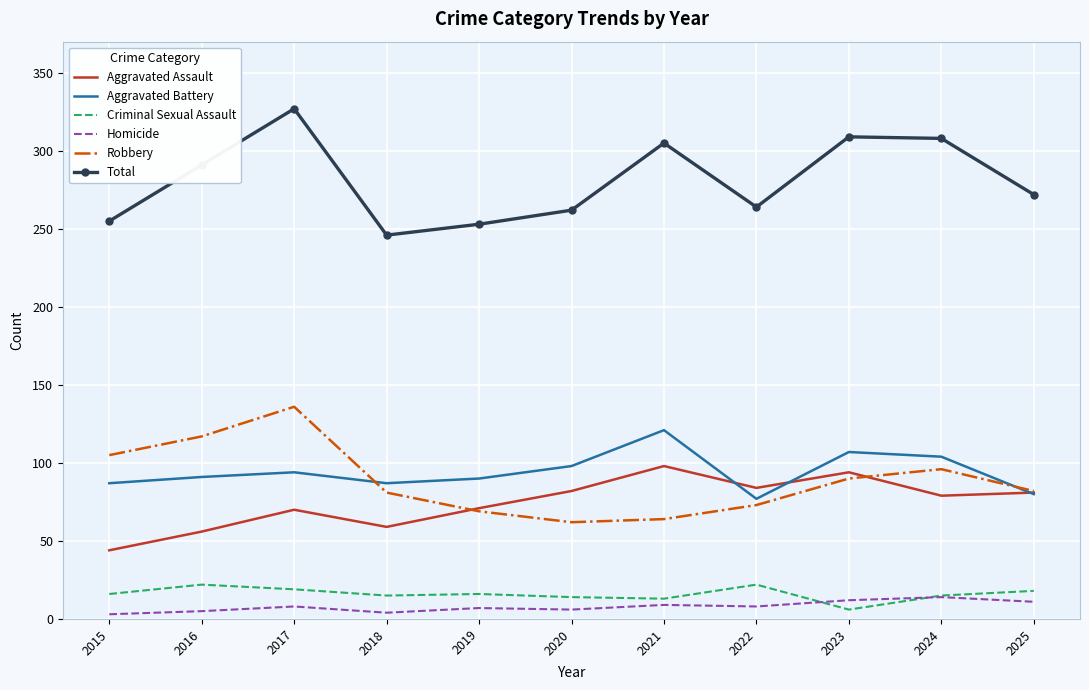

True or false: Criminal Sexual Assault and Total intersect in this chart.

False